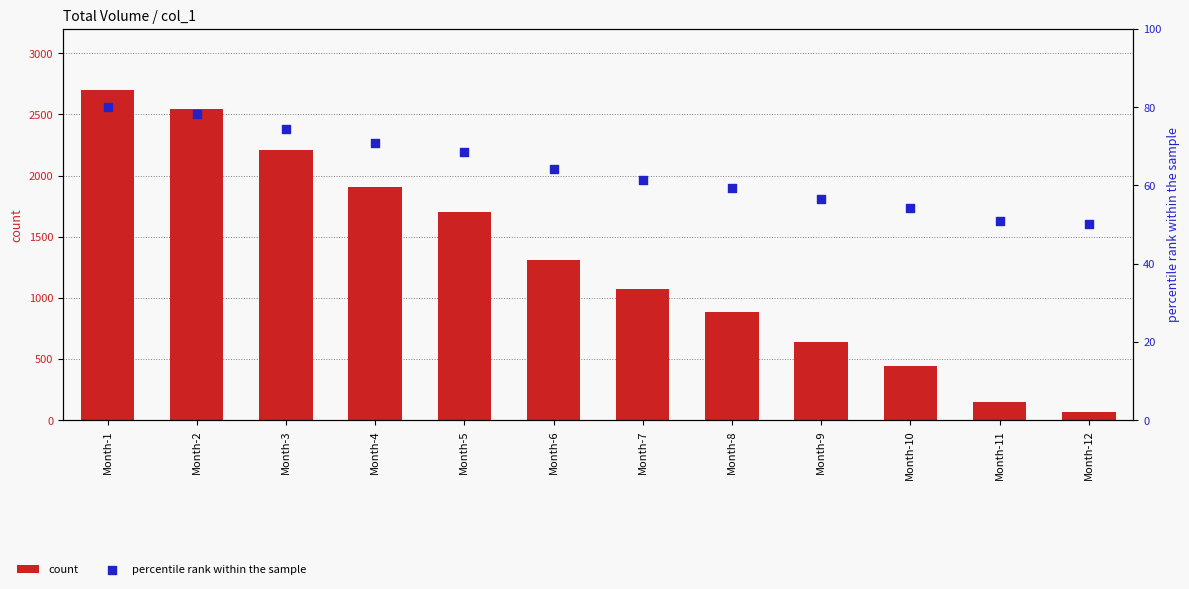

What are all the series names shown in the legend?

count, percentile rank within the sample